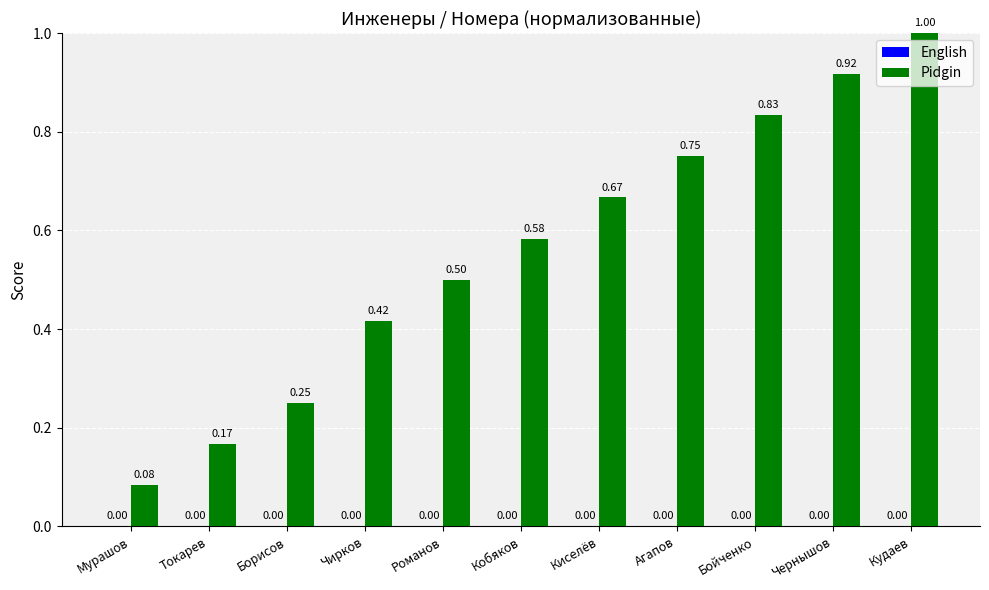

What position from the right is Борисов?

9